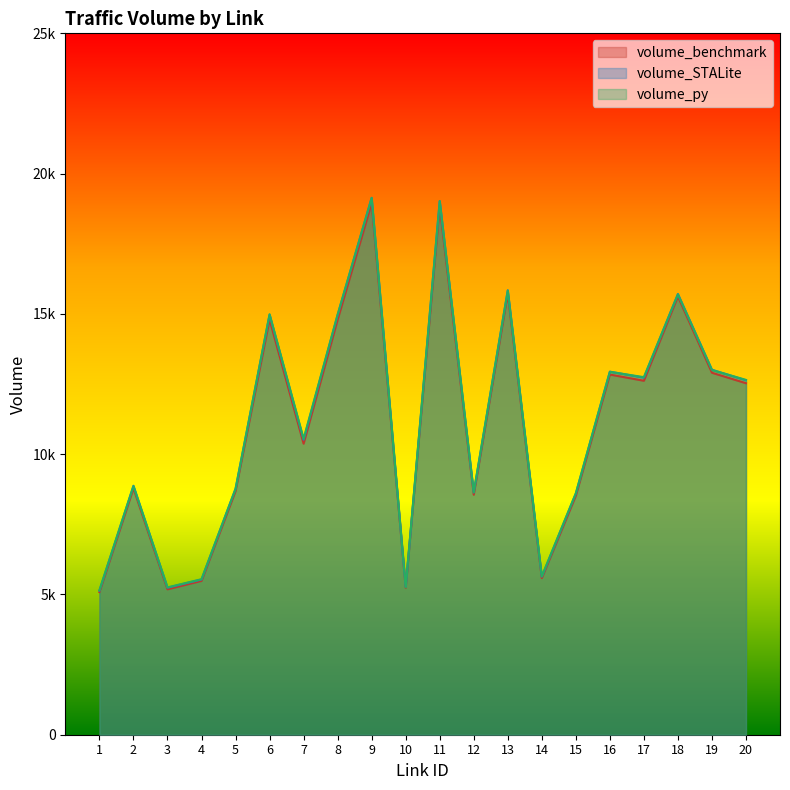

How many interior local valleys does the volume_benchmark series have?

6